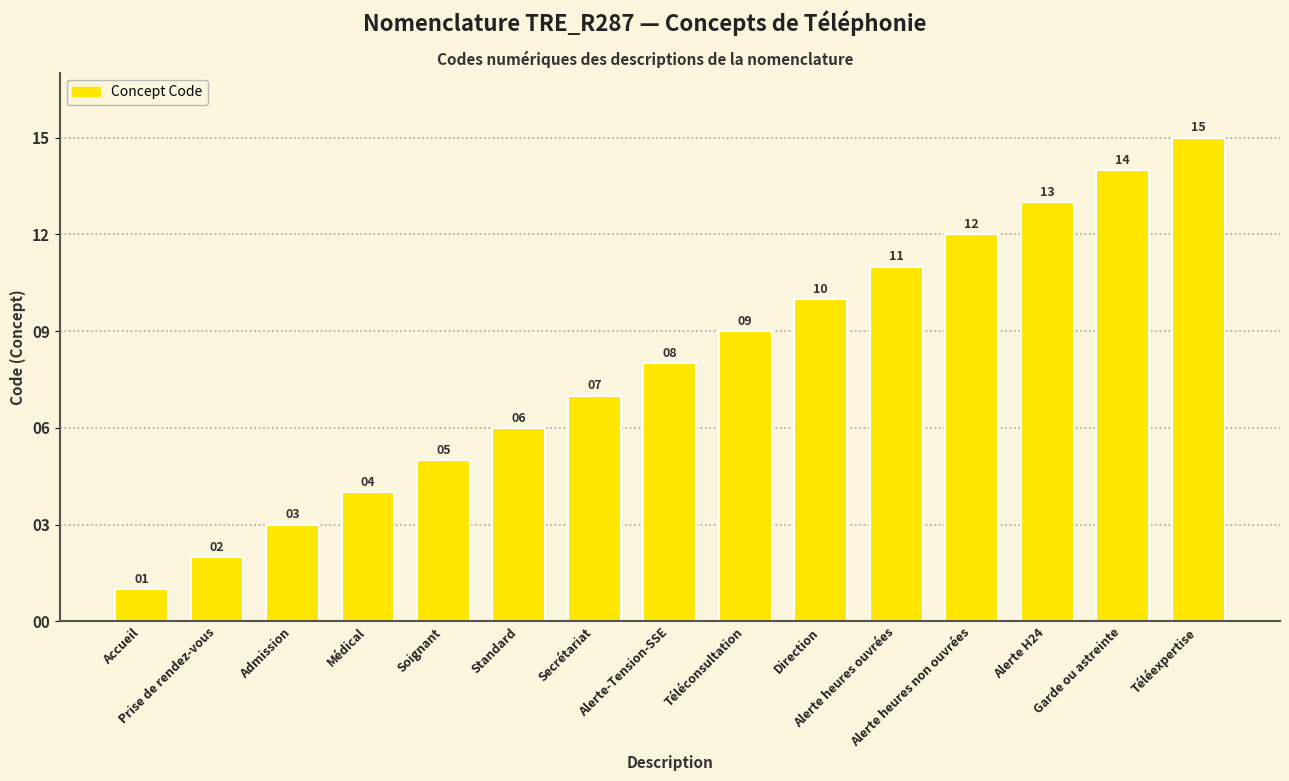

Where is the data nearest to the value 8?

Alerte-Tension-SSE